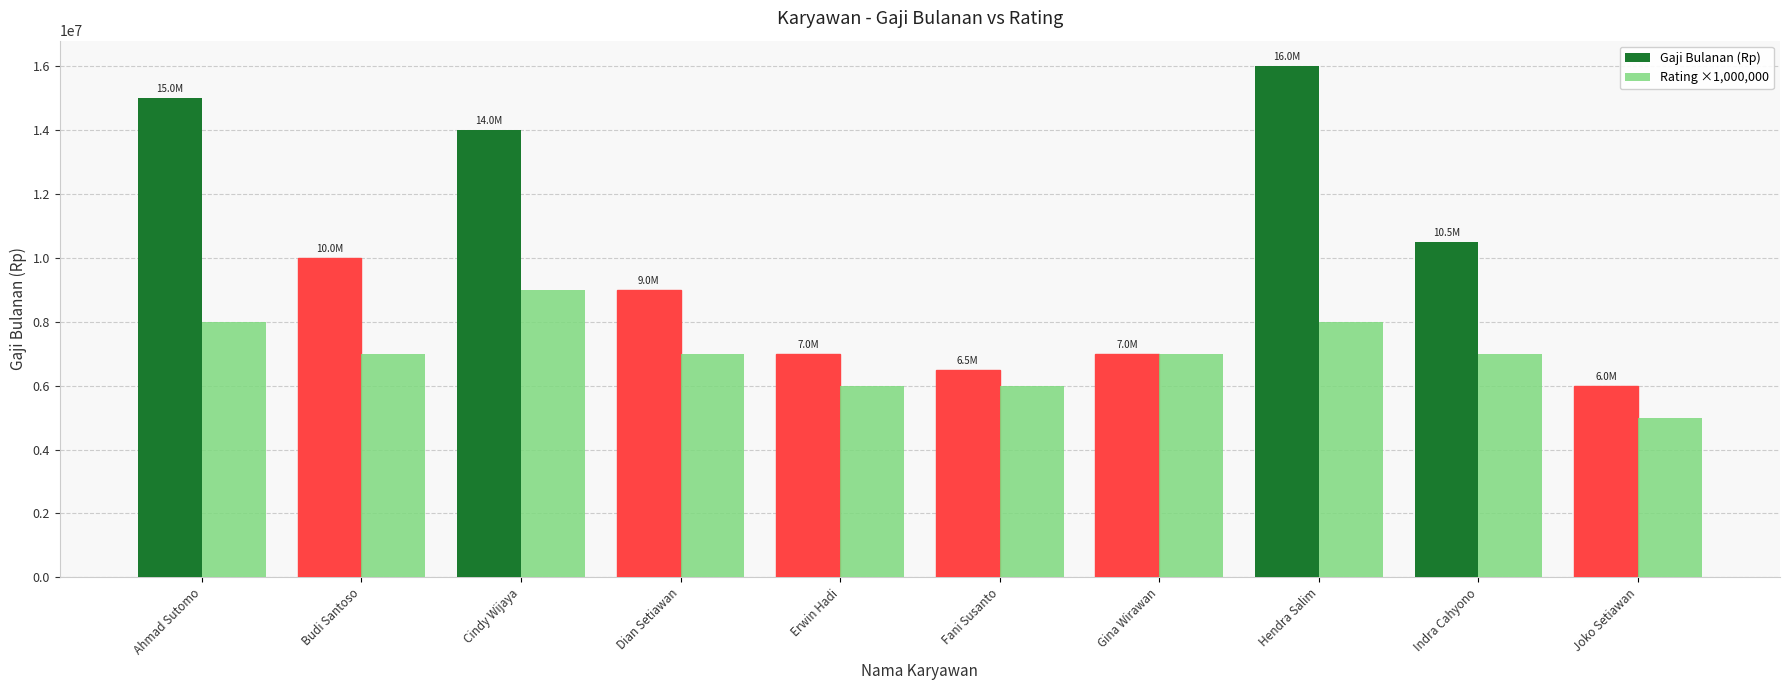

What position from the right is Budi Santoso?

9